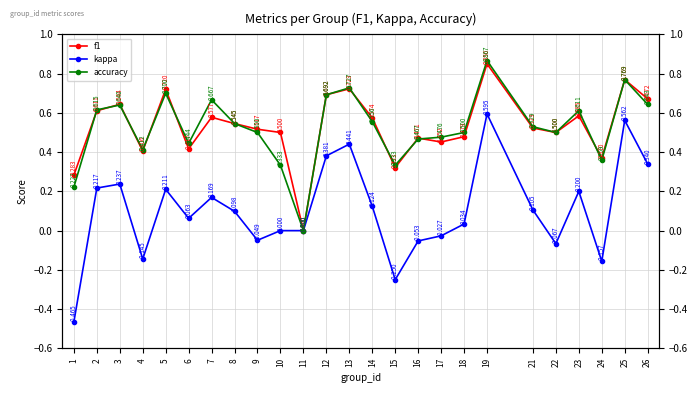

True or false: kappa and f1 cross at least once.

False